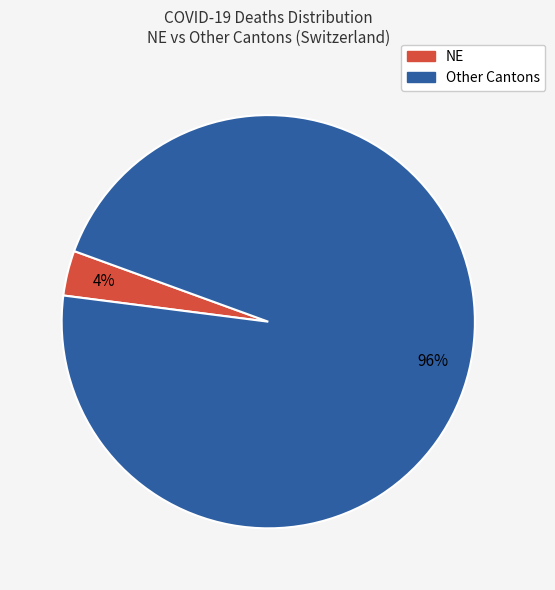

Does any single category account for the majority?

Yes